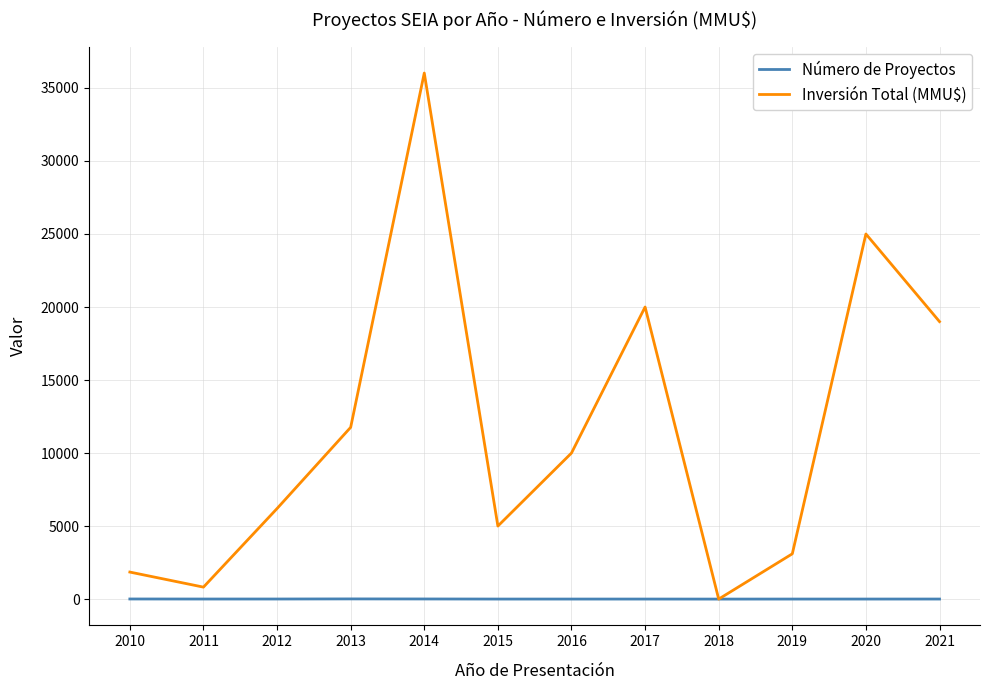

List the series in order of their peak value, lowest first.

Número de Proyectos, Inversión Total (MMU$)